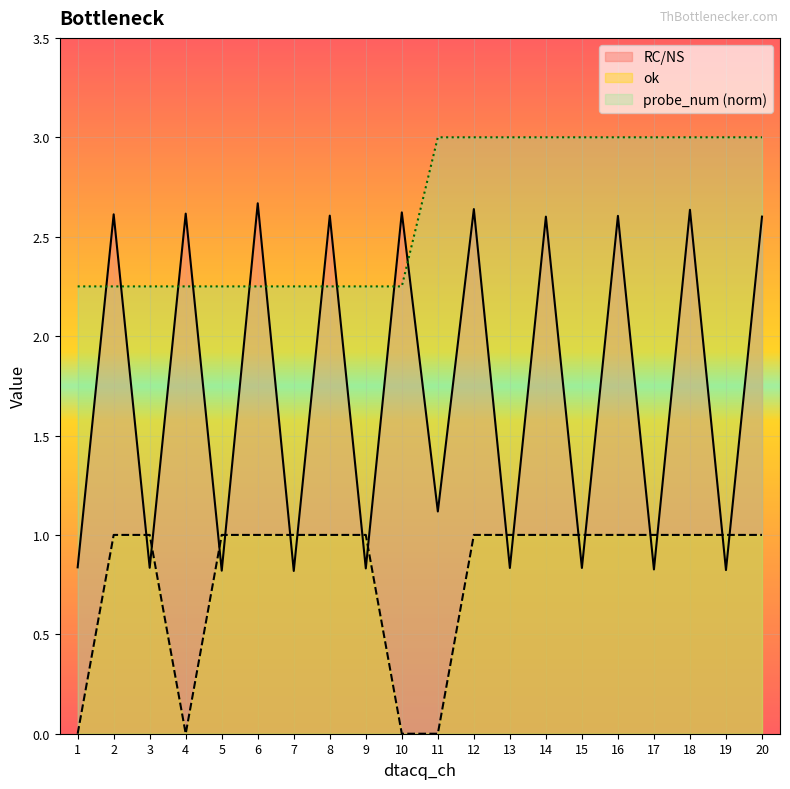

How many distinct data groups are displayed?

3